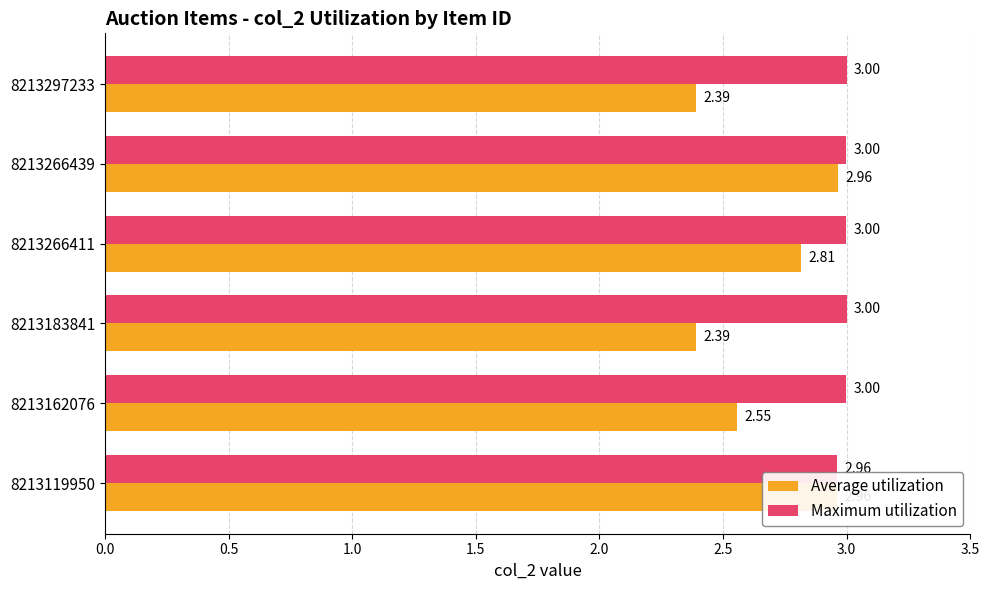

Which series has the widest spread of values?

Average utilization